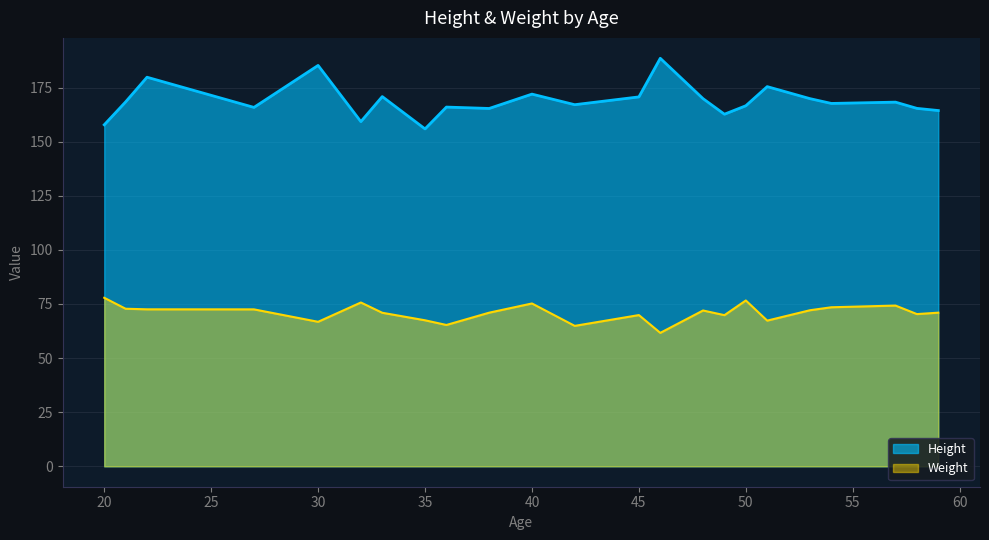

Which series has the largest total across all categories?

Height